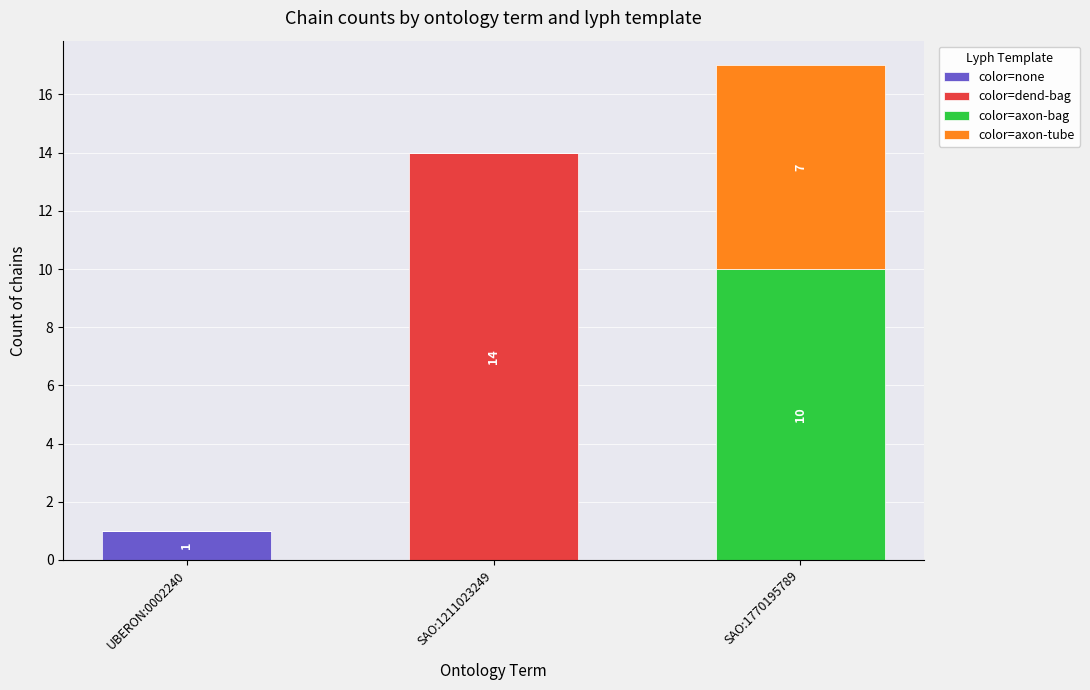

At which category is the sum across all series the highest?

SAO:1770195789